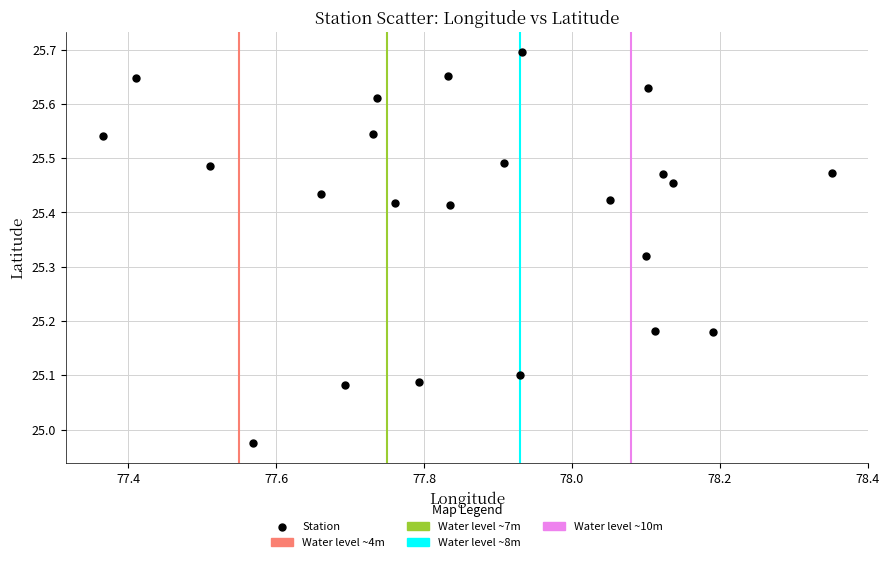

What is the range of Y values (max minus min)?

0.7